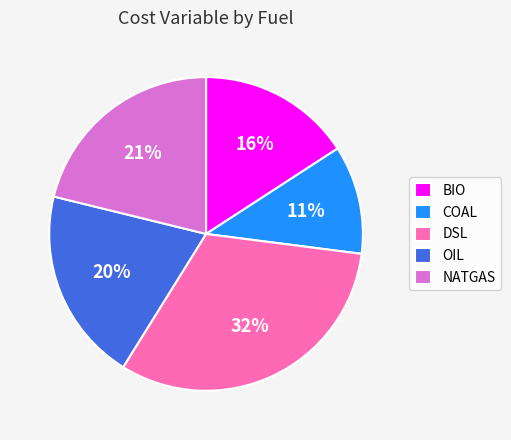

To the nearest percent, what is the difference between the largest and smallest slice percentages?

21%